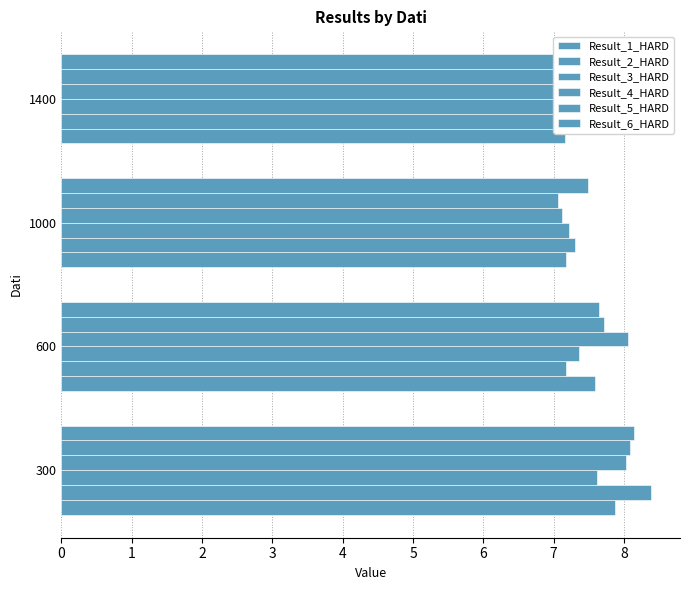

What is the sum of the Result_5_HARD values at 600 and 1400?

15.3